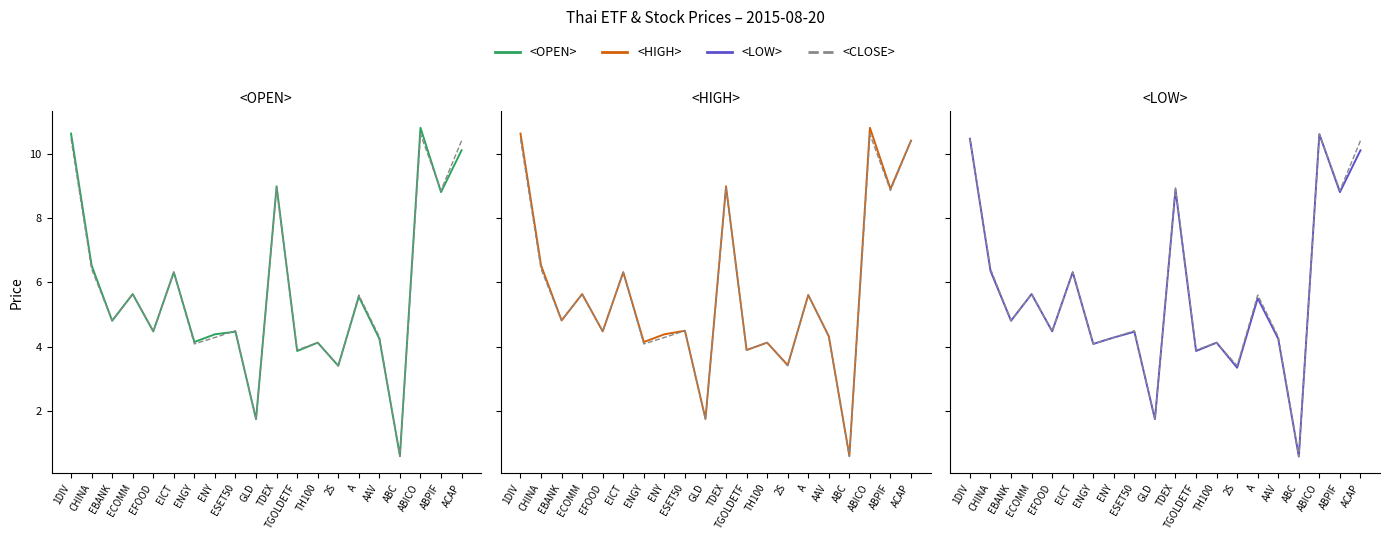

Reading left to right, extract all data points from this chart.

<OPEN>: 1DIV=10.6	CHINA=6.5	EBANK=4.8	ECOMM=5.6	EFOOD=4.5	EICT=6.3	ENGY=4.1	ENY=4.4	ESET50=4.5	GLD=1.7	TDEX=9.0	TGOLDETF=3.9	TH100=4.1	2S=3.4	A=5.5	AAV=4.2	ABC=0.6	ABICO=10.8	ABPIF=8.8	ACAP=10.1
<CLOSE>: 1DIV=10.5	CHINA=6.4	EBANK=4.8	ECOMM=5.6	EFOOD=4.5	EICT=6.3	ENGY=4.1	ENY=4.3	ESET50=4.5	GLD=1.7	TDEX=8.9	TGOLDETF=3.9	TH100=4.1	2S=3.4	A=5.6	AAV=4.3	ABC=0.6	ABICO=10.6	ABPIF=8.8	ACAP=10.4
<HIGH>: 1DIV=10.6	CHINA=6.5	EBANK=4.8	ECOMM=5.6	EFOOD=4.5	EICT=6.3	ENGY=4.1	ENY=4.4	ESET50=4.5	GLD=1.8	TDEX=9.0	TGOLDETF=3.9	TH100=4.1	2S=3.4	A=5.6	AAV=4.3	ABC=0.6	ABICO=10.8	ABPIF=8.9	ACAP=10.4
<LOW>: 1DIV=10.5	CHINA=6.3	EBANK=4.8	ECOMM=5.6	EFOOD=4.5	EICT=6.3	ENGY=4.1	ENY=4.3	ESET50=4.5	GLD=1.7	TDEX=8.9	TGOLDETF=3.9	TH100=4.1	2S=3.3	A=5.5	AAV=4.2	ABC=0.6	ABICO=10.6	ABPIF=8.8	ACAP=10.1